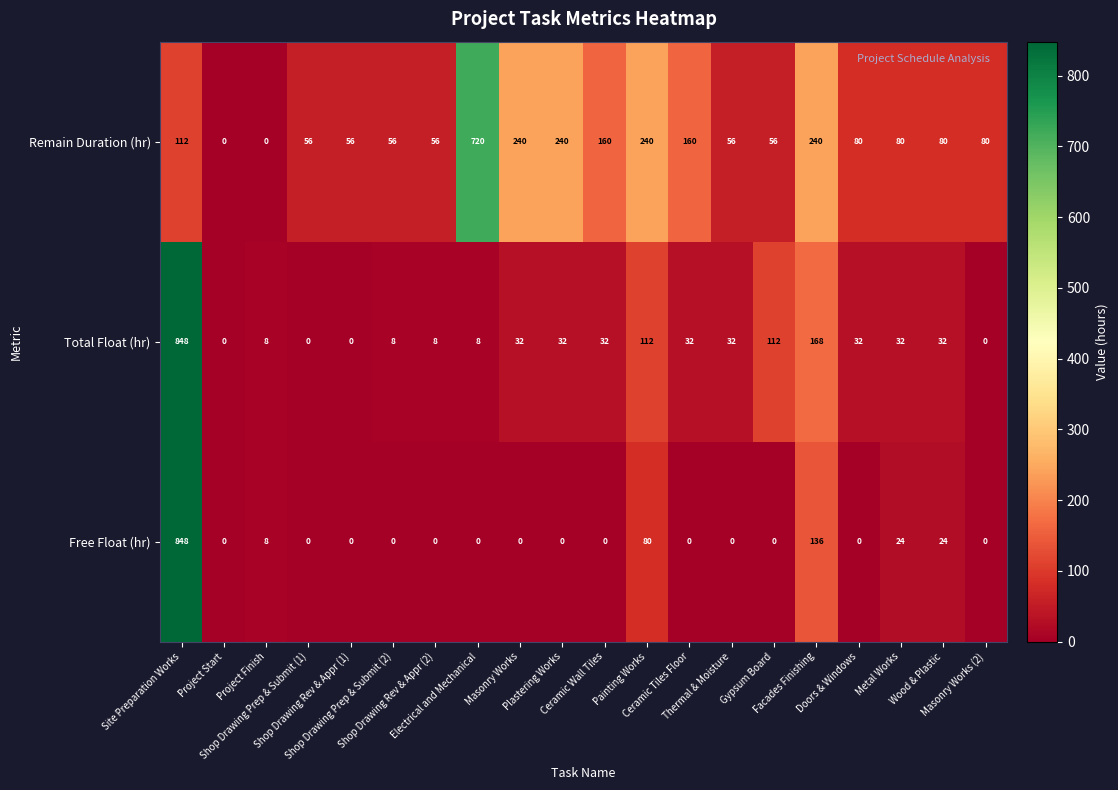

What is the average value of the Remain Duration (hr) series?

138